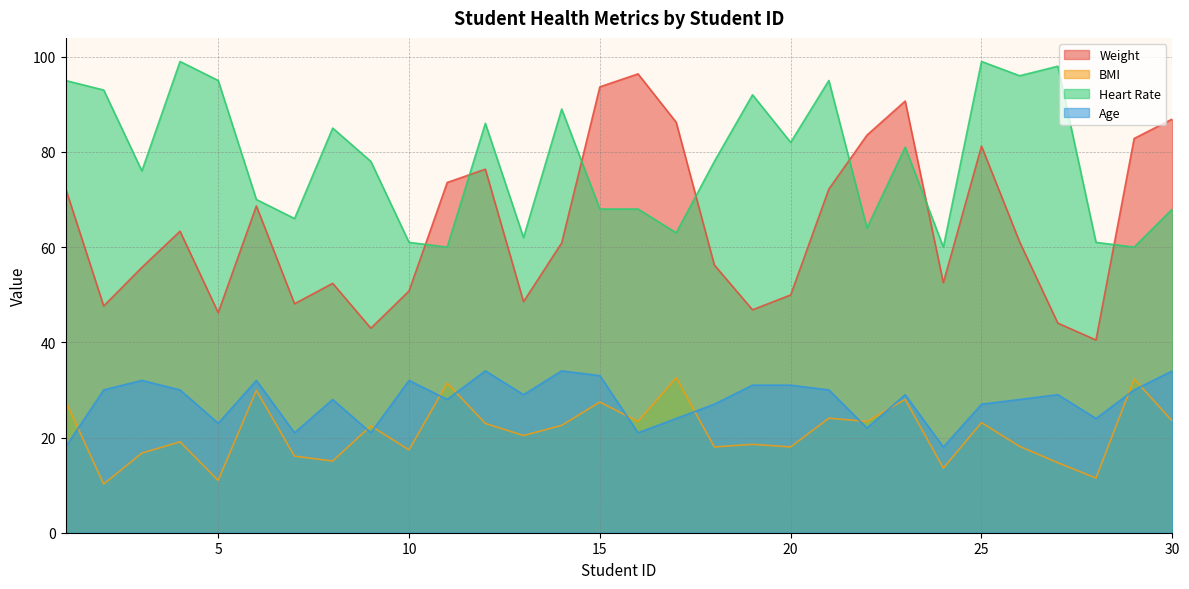

Reading right to left, what are all the values shown in this chart?

Weight: 86.9	82.8	40.5	44.0	61.1	81.2	52.5	90.7	83.5	72.2	50.0	46.8	56.2	86.2	96.4	93.7	60.9	48.5	76.4	73.6	50.8	43.0	52.4	48.1	68.6	46.2	63.3	55.7	47.6	72.4
BMI: 23.5	32.3	11.5	14.7	18.1	23.1	13.6	28.0	23.4	24.1	18.0	18.6	18.0	32.6	23.4	27.5	22.5	20.4	23.0	31.4	17.4	22.4	15.1	16.1	29.9	11.0	19.1	16.7	10.2	27.6
Heart Rate: 68.0	60.0	61.0	98.0	96.0	99.0	60.0	81.0	64.0	95.0	82.0	92.0	78.0	63.0	68.0	68.0	89.0	62.0	86.0	60.0	61.0	78.0	85.0	66.0	70.0	95.0	99.0	76.0	93.0	95.0
Age: 34.0	30.0	24.0	29.0	28.0	27.0	18.0	29.0	22.0	30.0	31.0	31.0	27.0	24.0	21.0	33.0	34.0	29.0	34.0	28.0	32.0	21.0	28.0	21.0	32.0	23.0	30.0	32.0	30.0	18.0